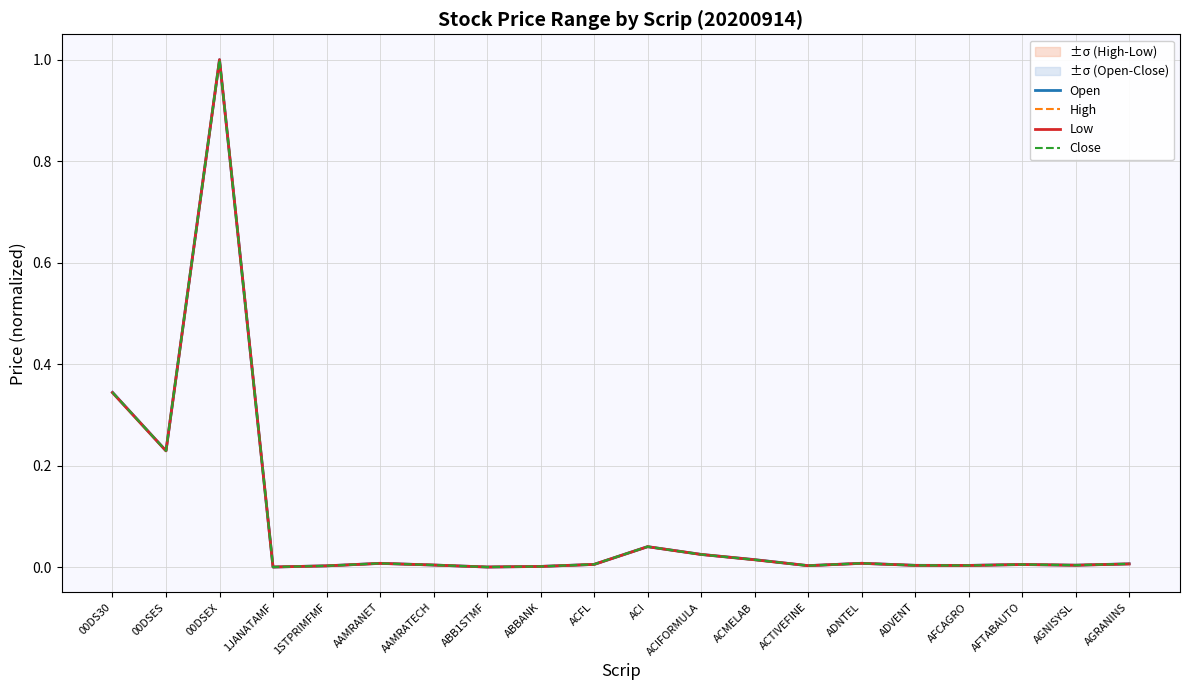

Is the value of Open at ADVENT greater than the value of Low at AAMRATECH?

No